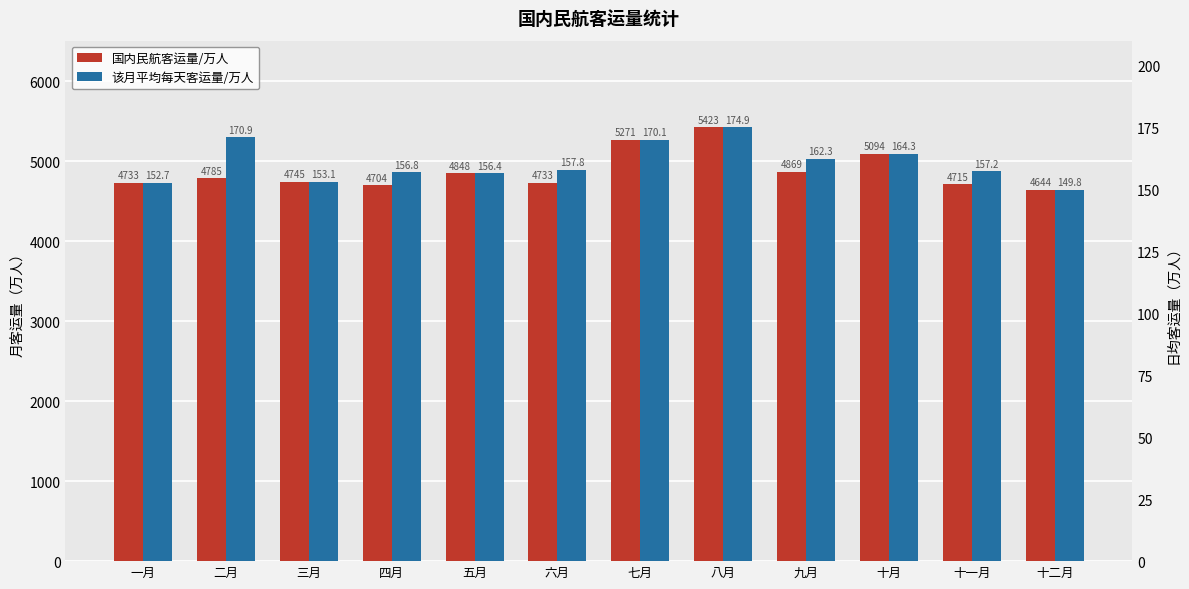

What is the maximum value for 国内民航客运量/万人?

5422.7